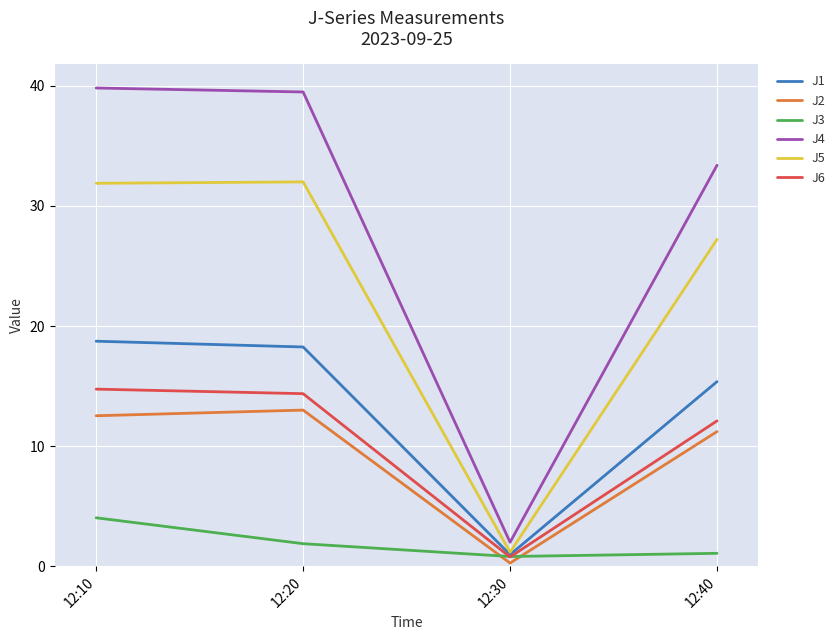

Where is J2 nearest to the value 6?

12:40